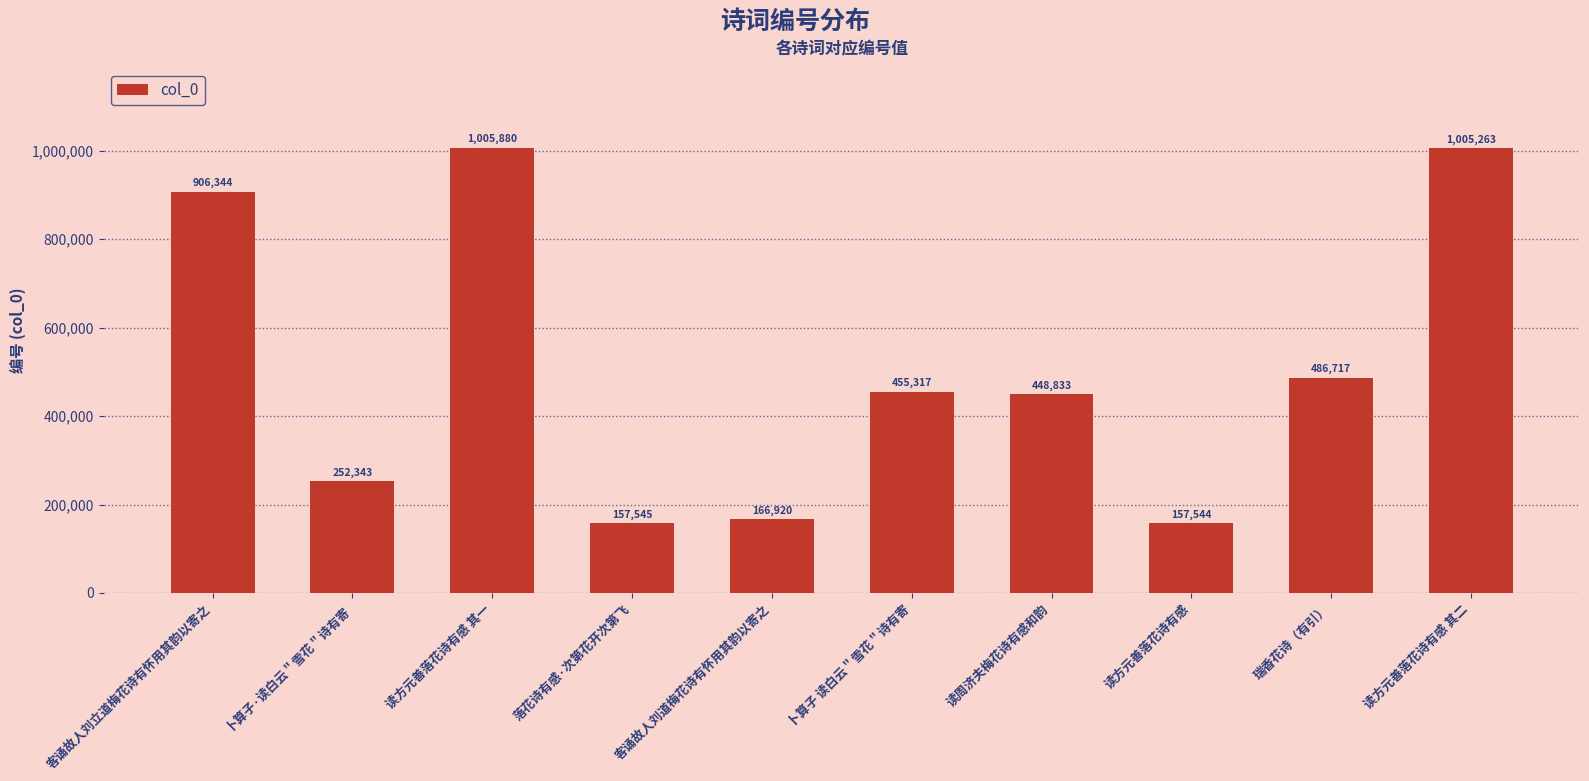

Reading right to left, extract all data points from this chart.

读方元善落花诗有感 其二=1005263	瑞香花诗（有引）=486717	读方元善落花诗有感=157544	读周济夫梅花诗有感和韵=448833	卜算子 读白云＂雪花＂诗有寄=455317	客诵故人刘道梅花诗有怀用其韵以寄之=166920	落花诗有感·次第花开次第飞=157545	读方元善落花诗有感 其一=1005880	卜算子·读白云＂雪花＂诗有寄=252343	客诵故人刘立道梅花诗有怀用其韵以寄之=906344